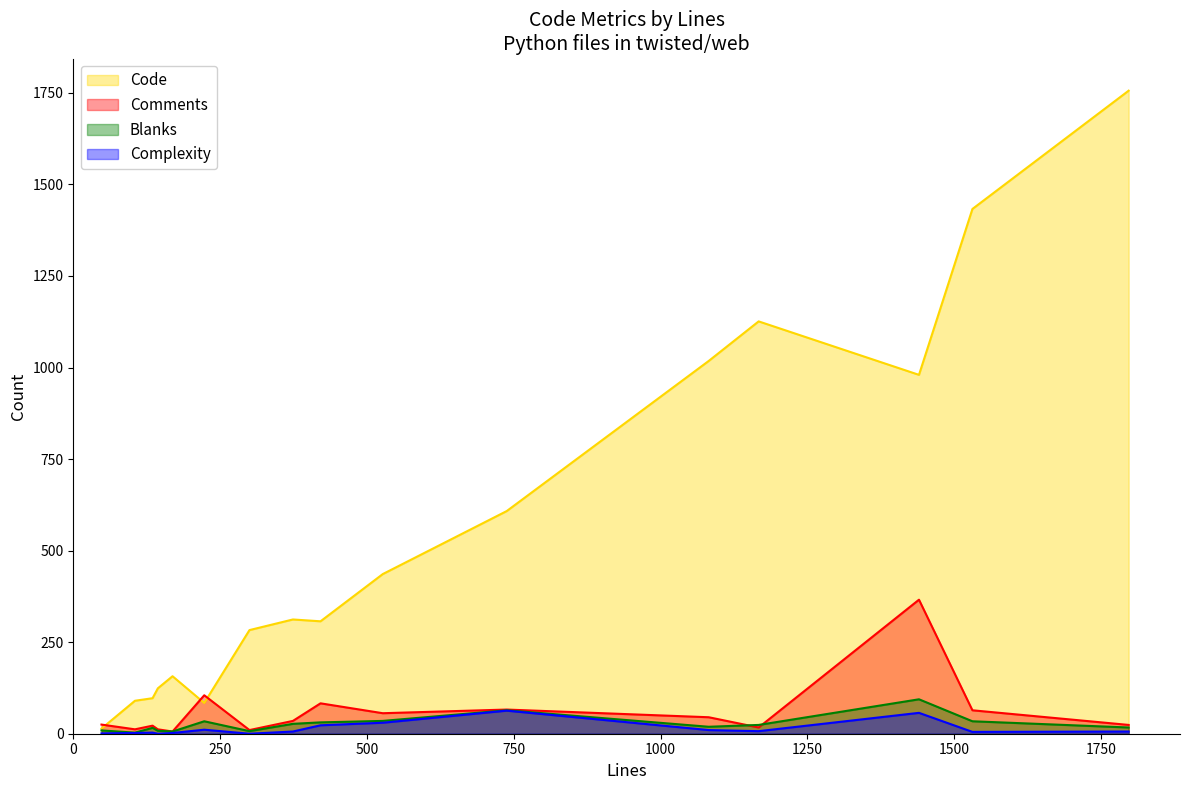

Does the chart have visible grid lines?

No